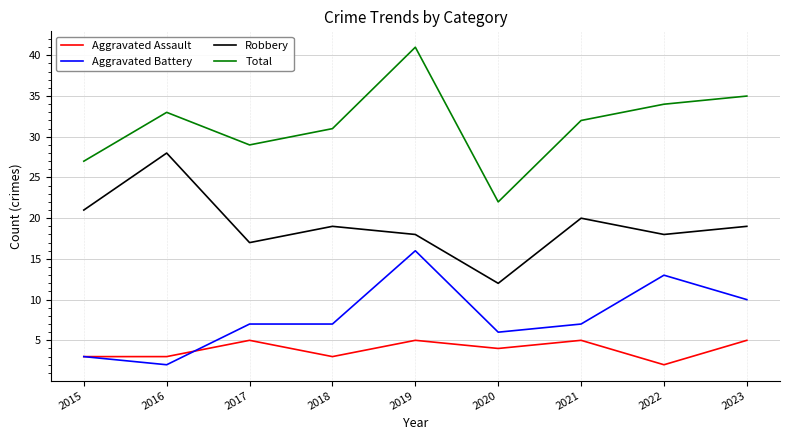

At which category does Robbery reach its first local valley?

2017